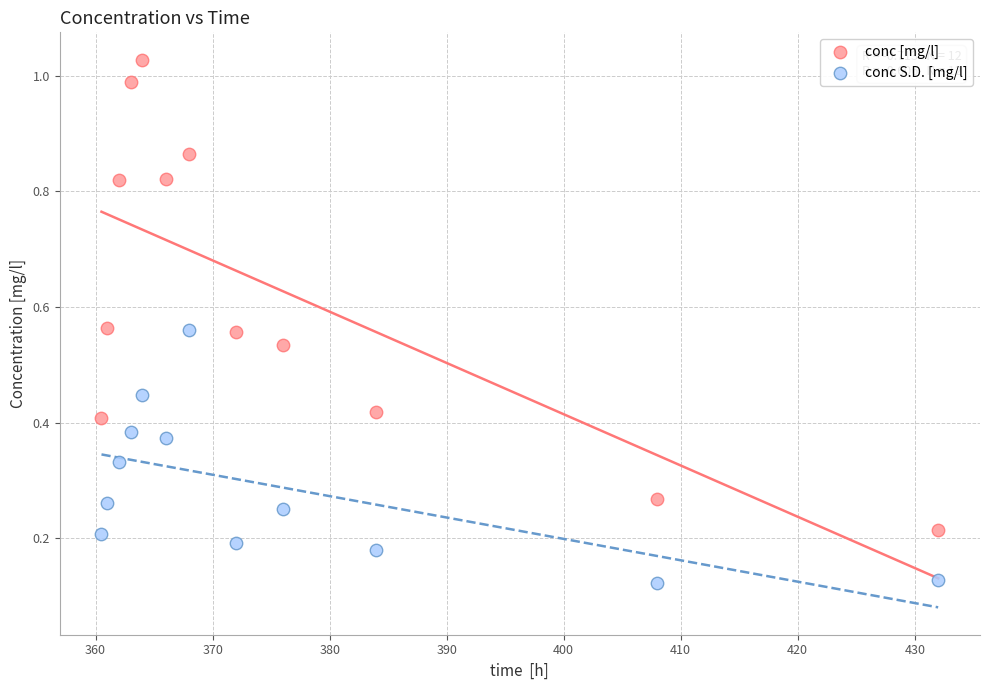

What are all the series names shown in the legend?

conc [mg/l], conc S.D. [mg/l]